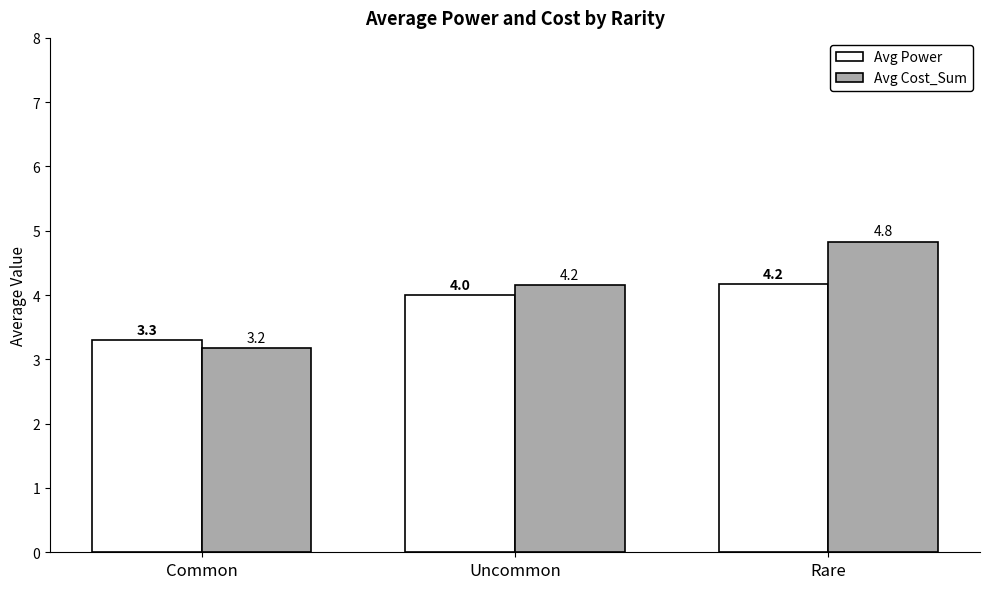

True or false: Avg Cost_Sum has a value of 3.2 at Common.

True